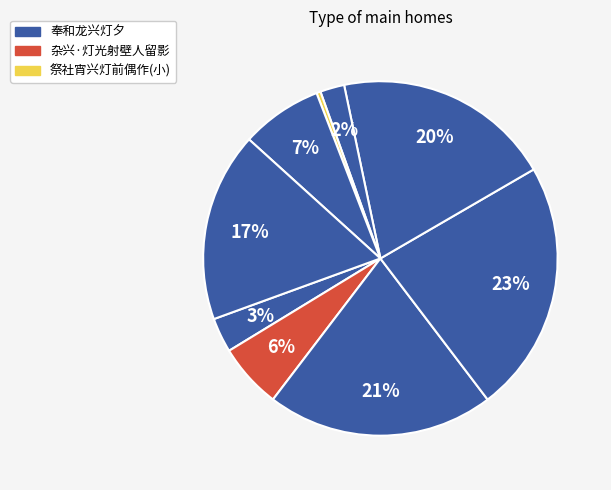

How many segments does this pie chart have?

9